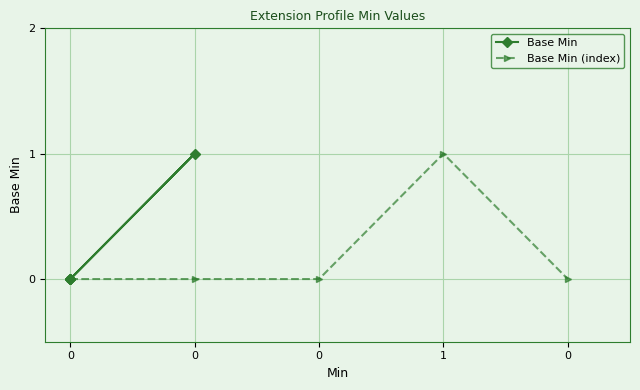

The Base Min series shows 0 at 0. True or false?

True